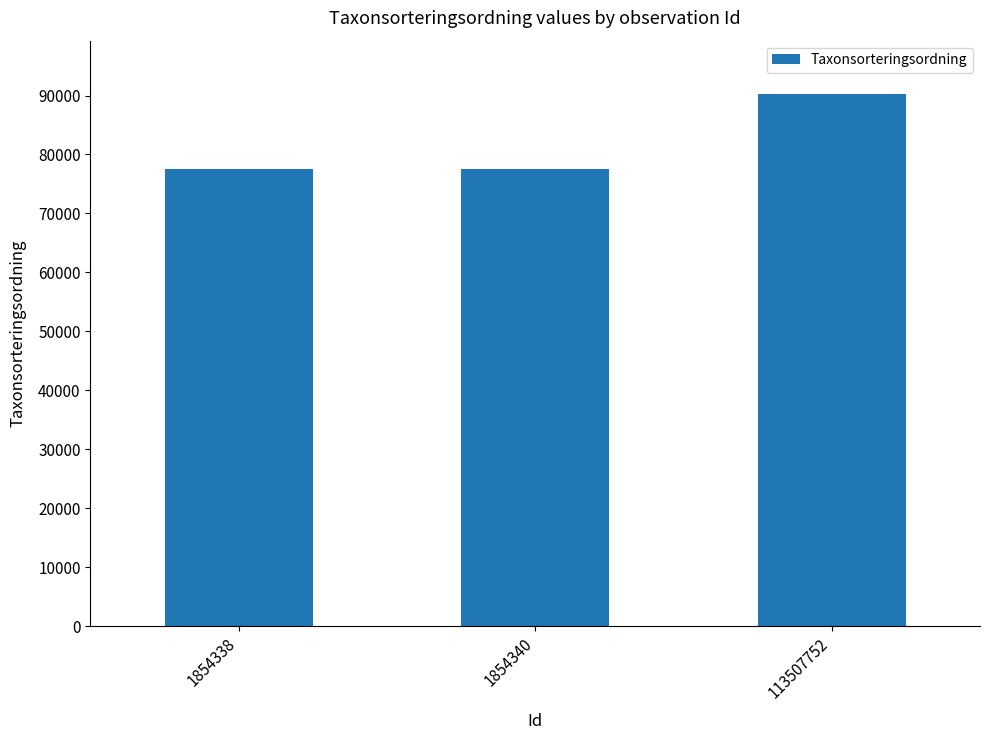

Count the number of values greater than 77506.

1